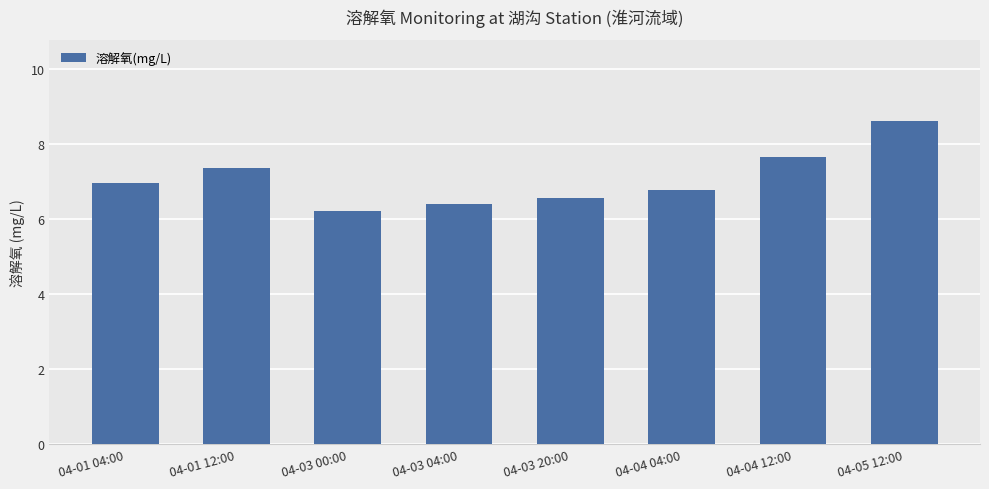

What is the sum of all values?

56.5